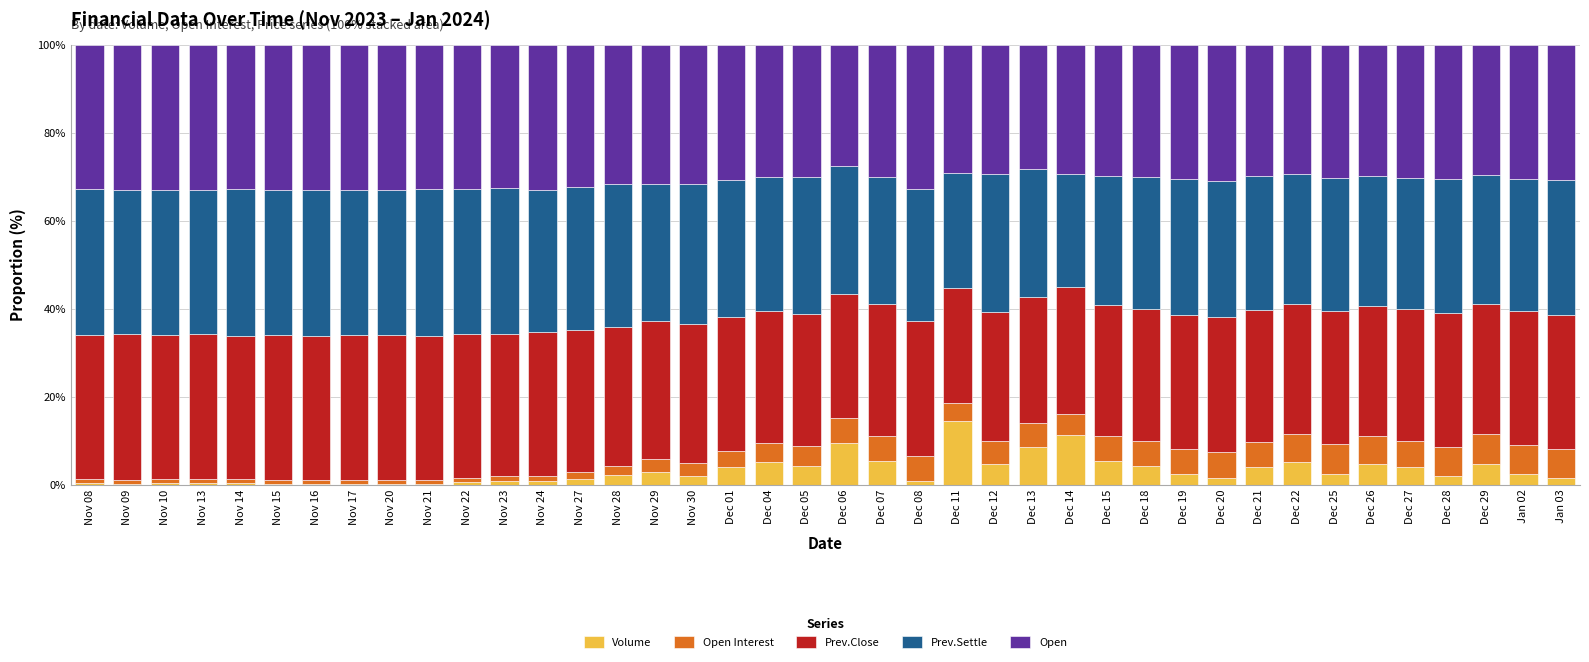

At which label does Volume reach its peak?

Dec 11